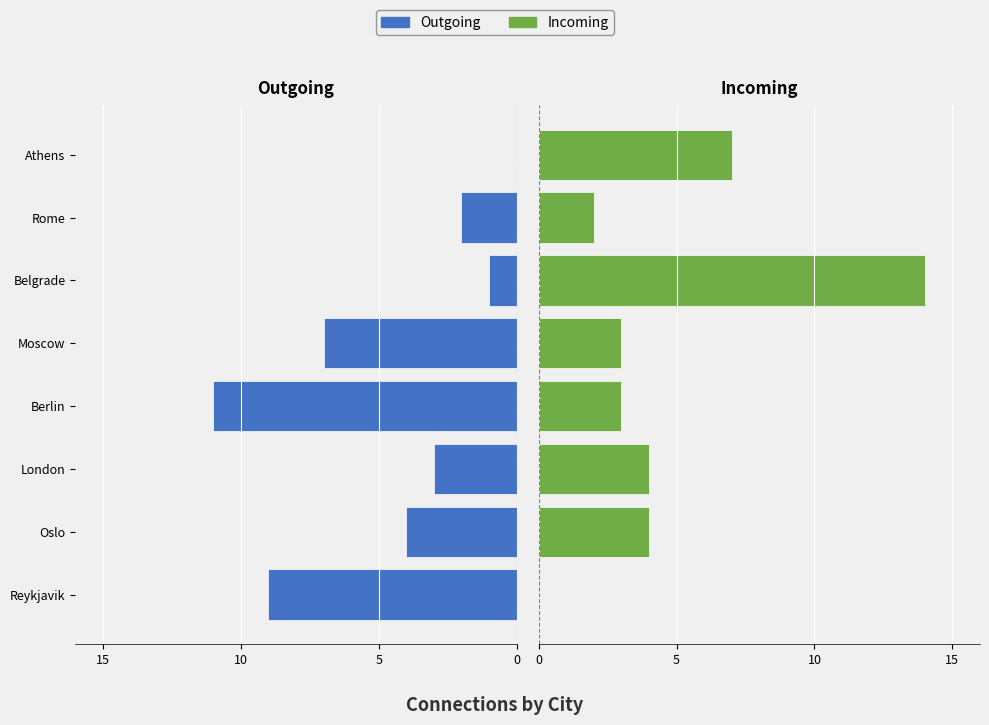

What is the value of the Incoming bar at the 8th from the left?

7